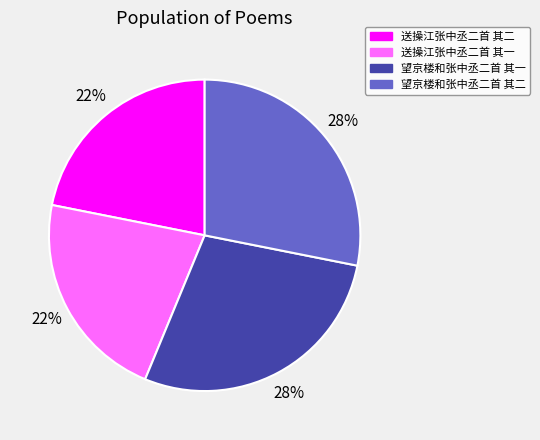

Is it true that 送操江张中丞二首 其一 is 22% of the pie?

True